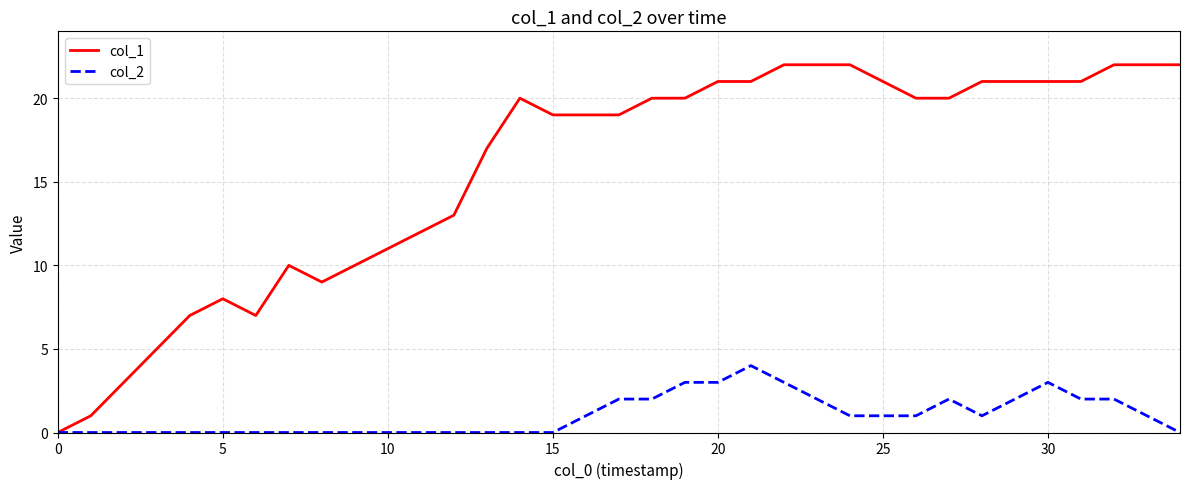

Which series has the largest total across all categories?

col_1